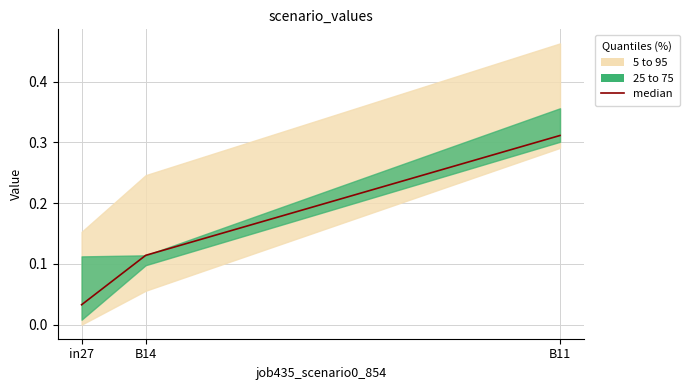

Rank the categories by value from highest to lowest.

B11, B14, in27